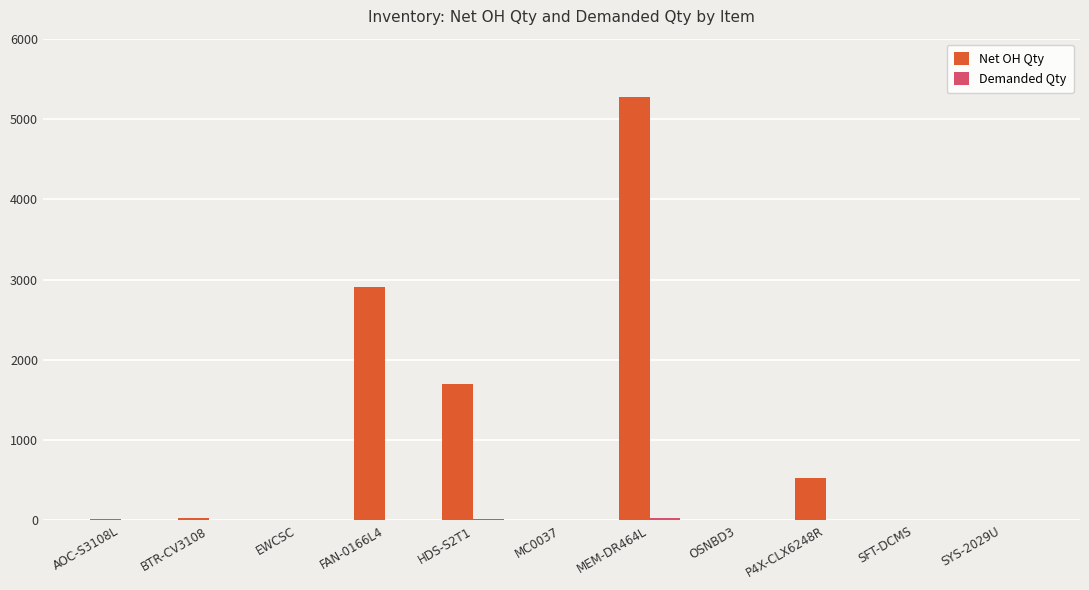

How many data points does each series have?

11